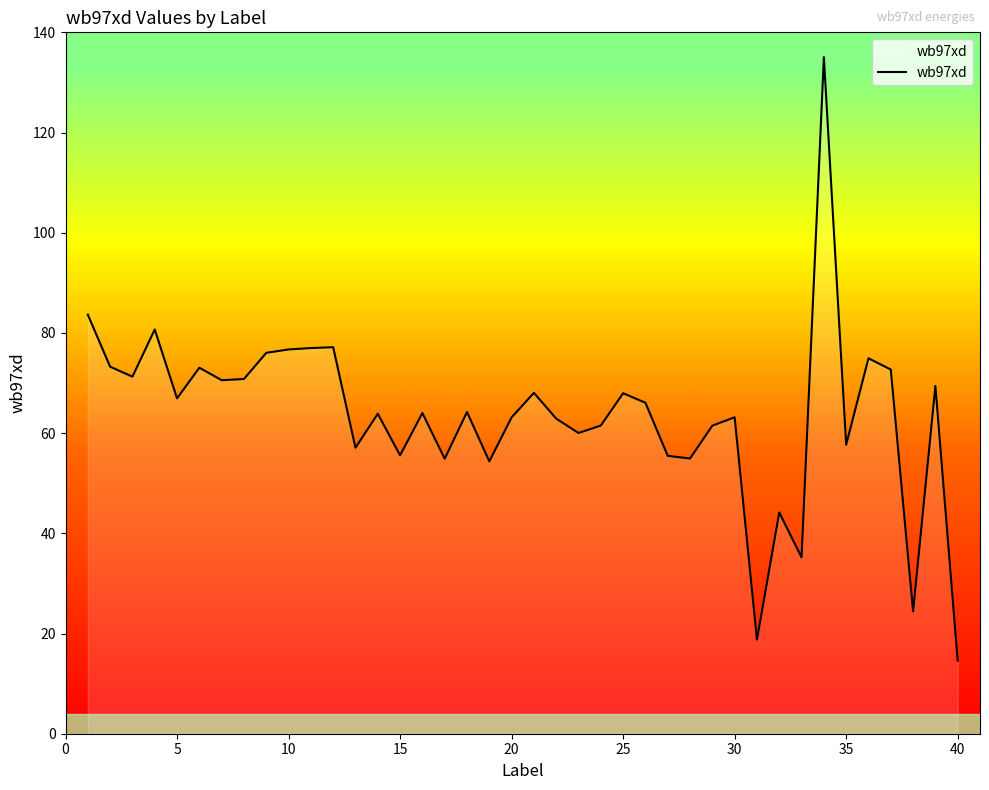

True or false: there are more than 0 points higher than both neighbors.

True